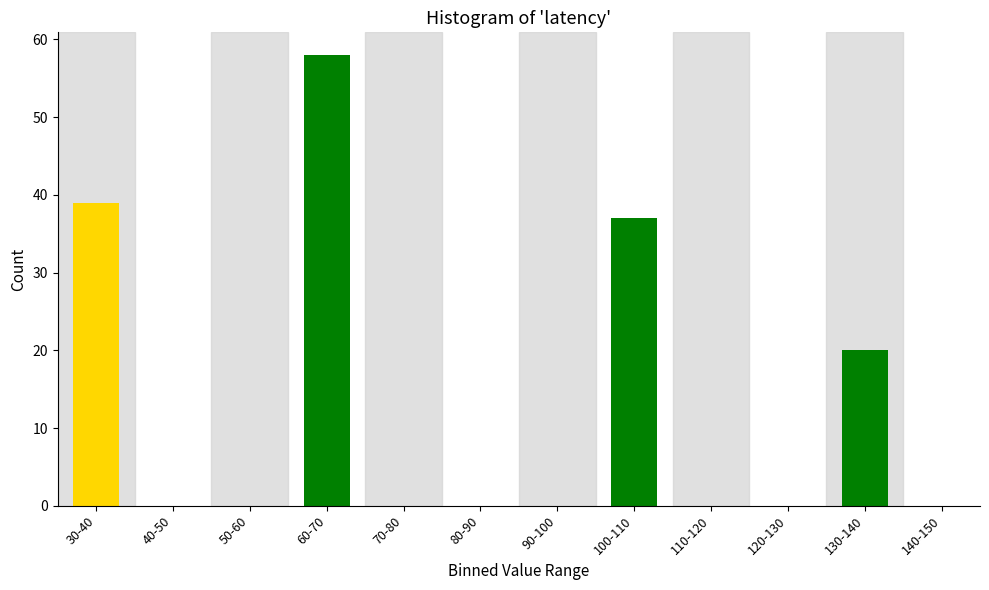

Reading left to right, extract all data points from this chart.

30-40=39	40-50=0	50-60=0	60-70=58	70-80=0	80-90=0	90-100=0	100-110=37	110-120=0	120-130=0	130-140=20	140-150=0